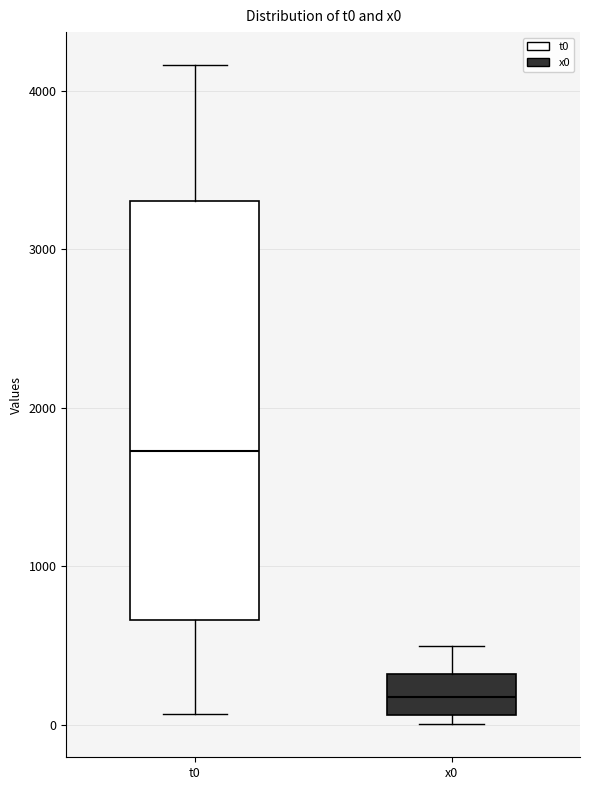

Which box has the lowest median line?

x0